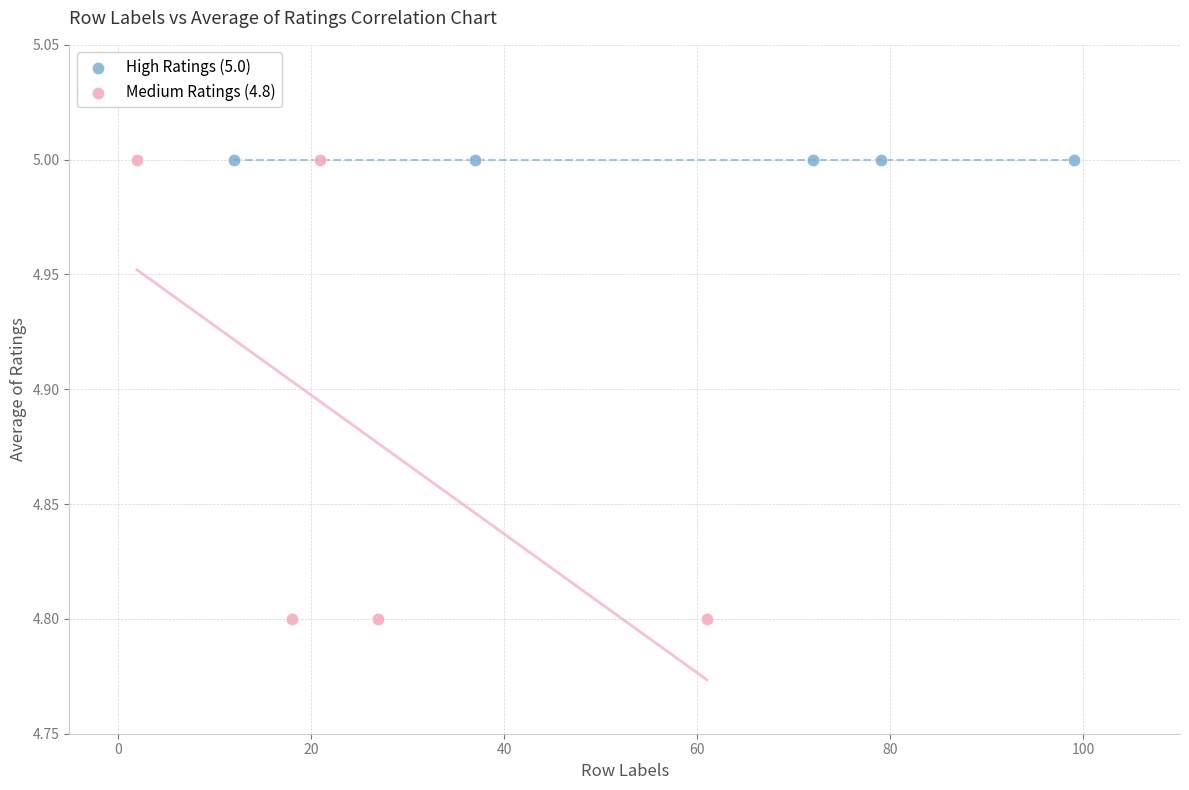

Which series reaches the minimum Y coordinate?

Medium Ratings (4.8)